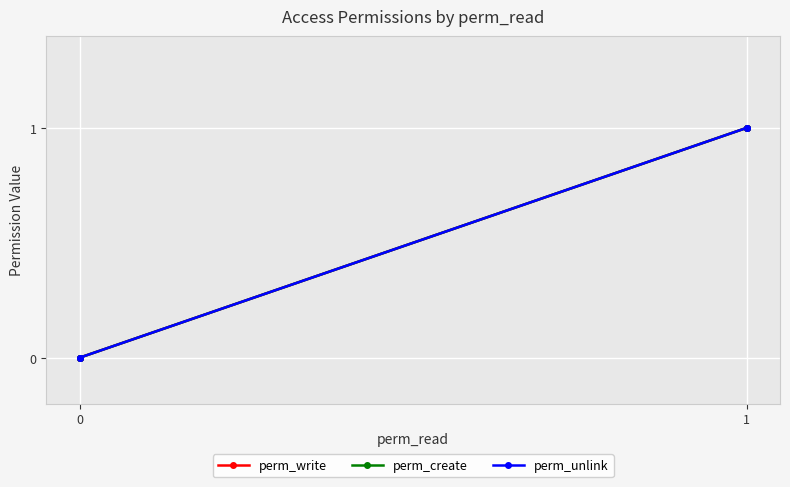

What are all the series names shown in the legend?

perm_write, perm_create, perm_unlink